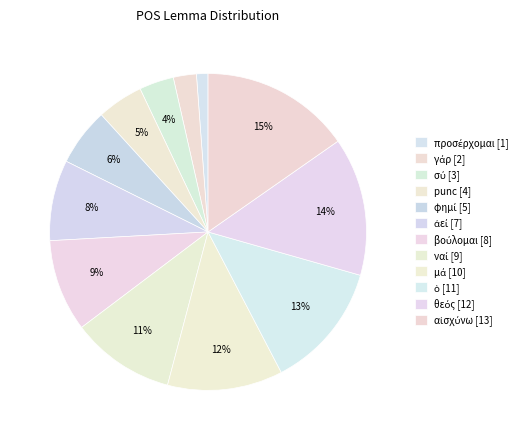

True or false: punc accounts for 12% of the total.

False